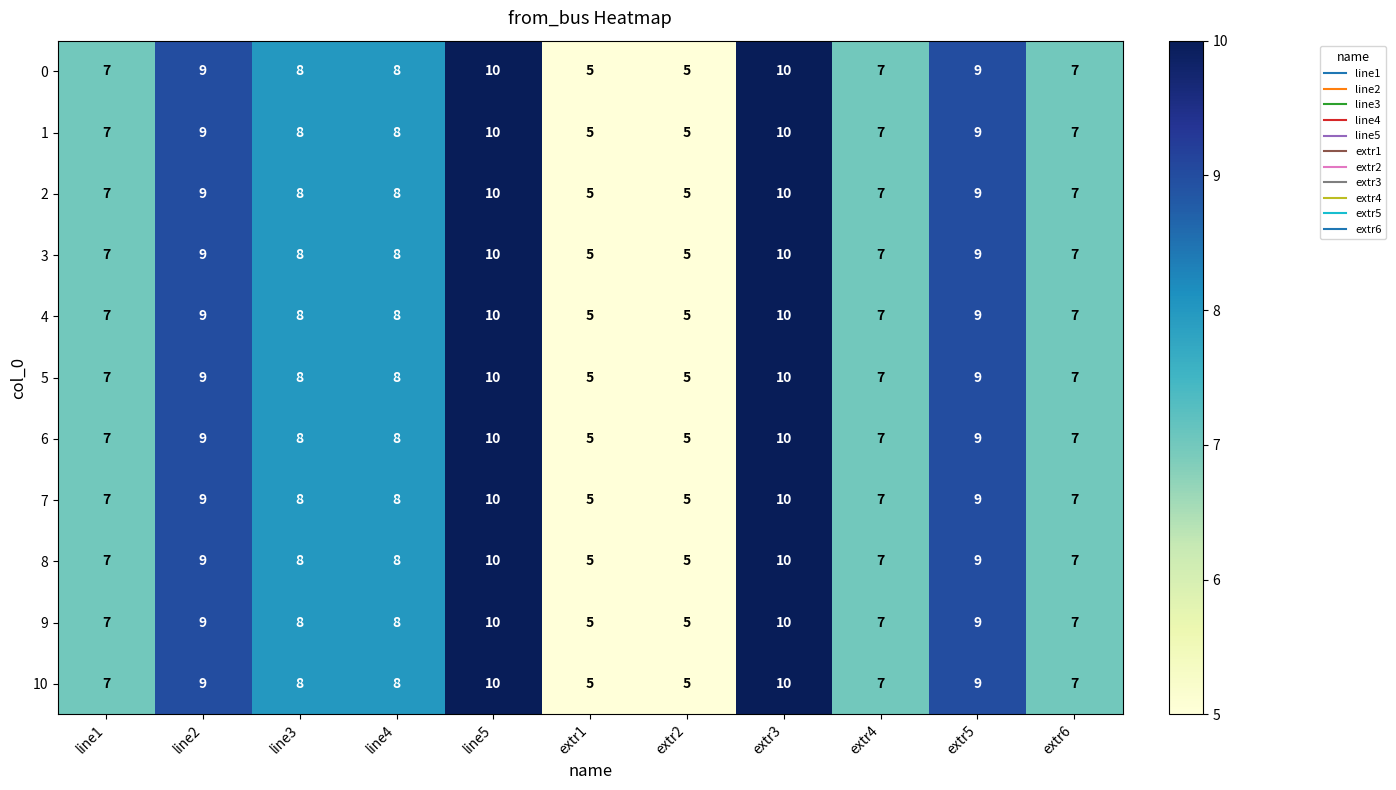

What is the approximate value of 3 at line4?

8